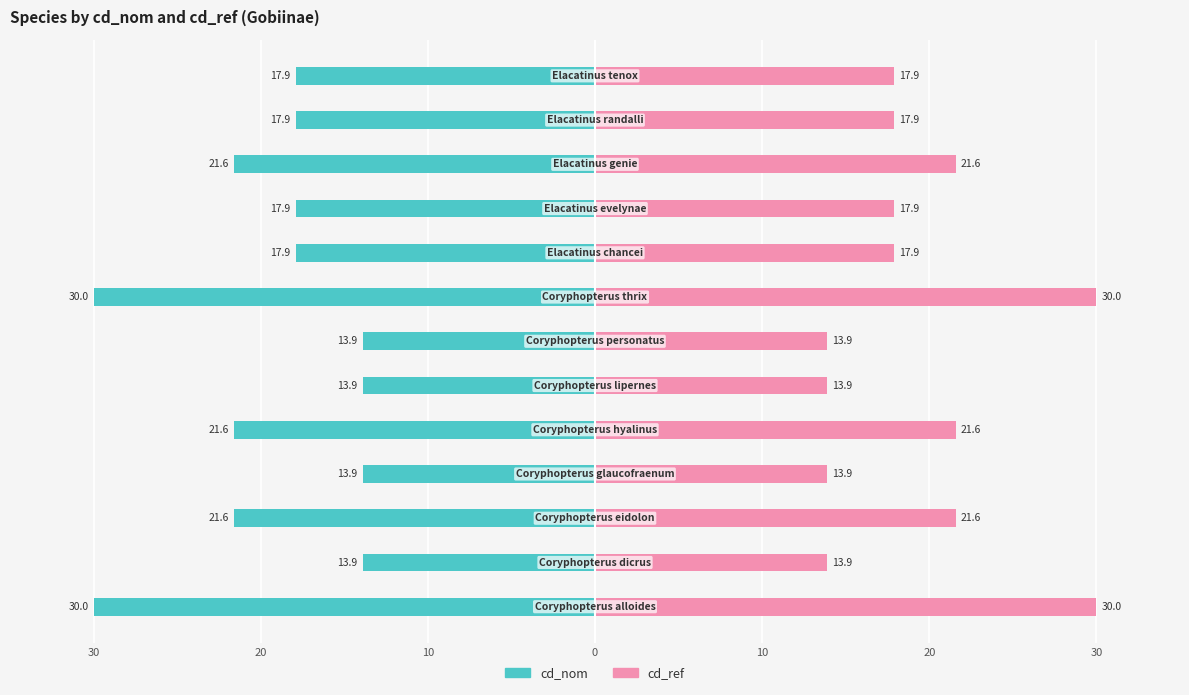

List the series in order of their overall mean, highest first.

cd_ref, cd_nom